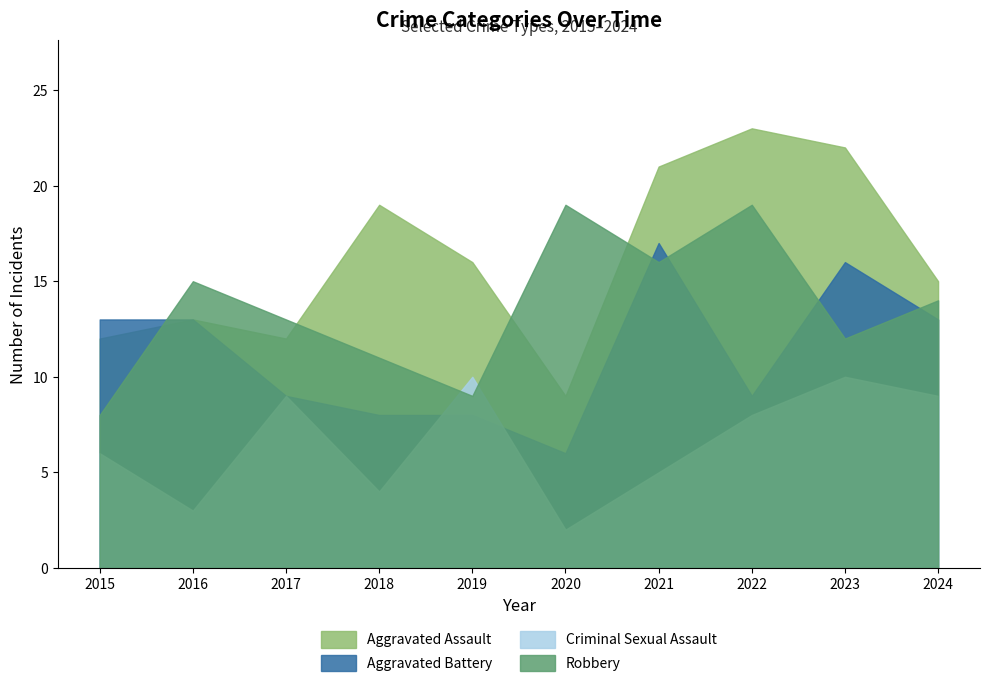

What is the approximate value of Robbery at 2021, to the nearest 10?

20